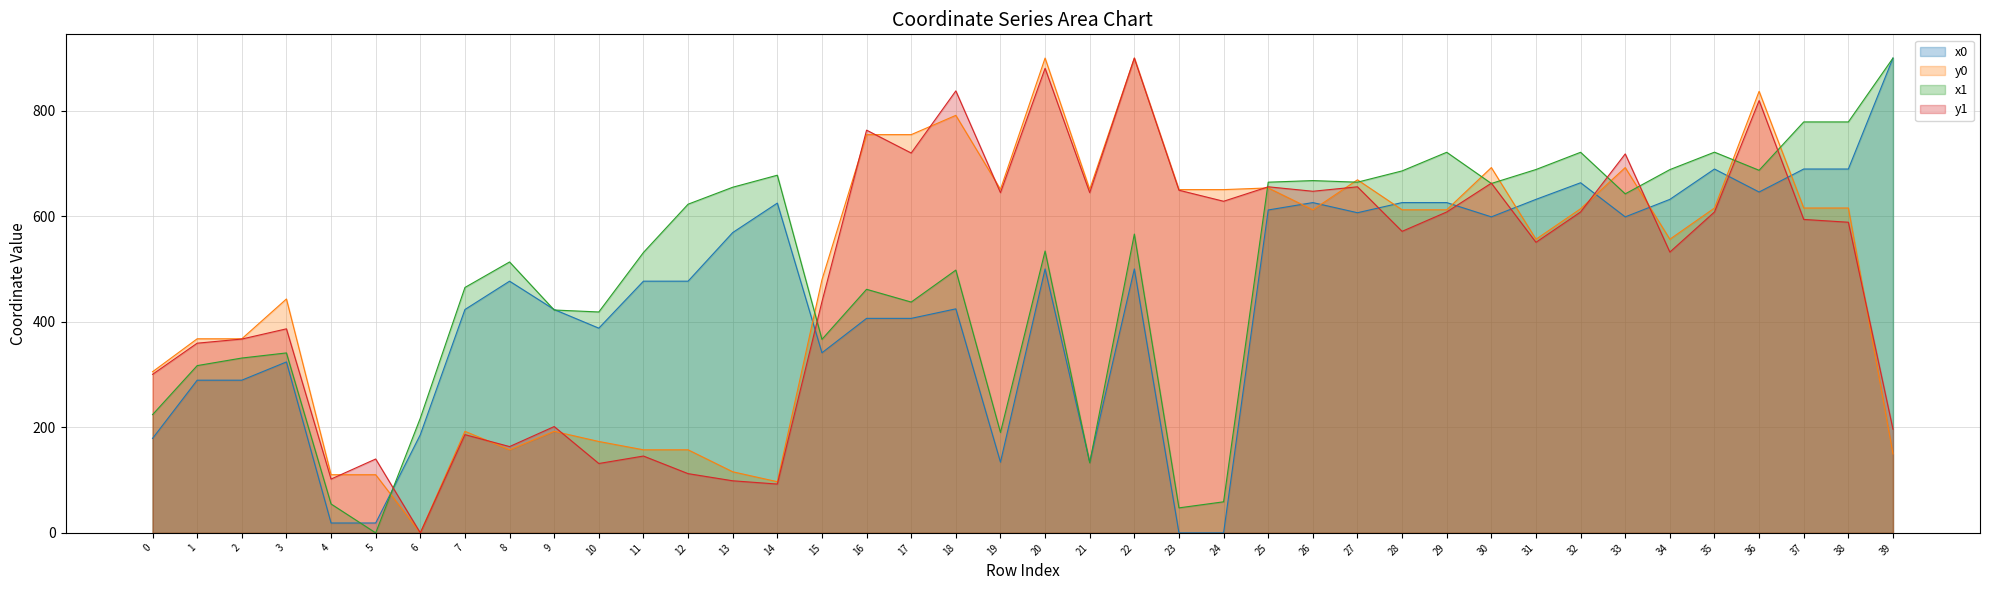

Is the value of x1 at 31 greater than the value of y1 at 26?

Yes